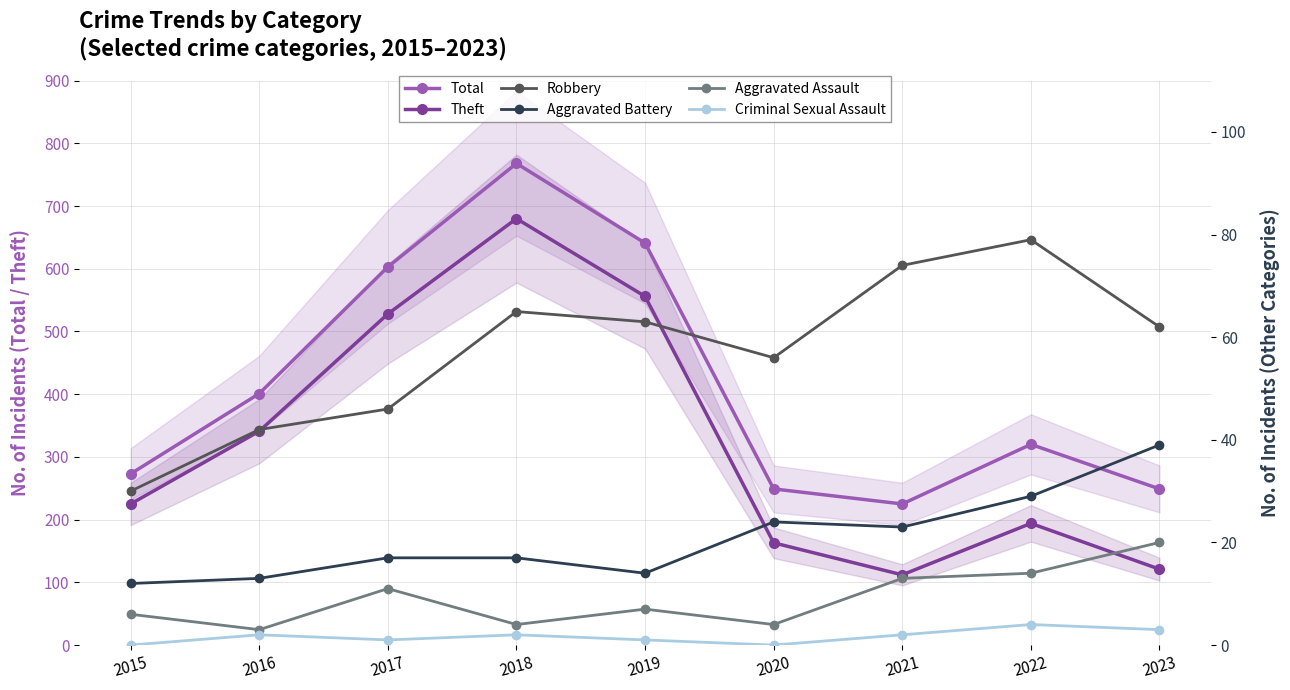

List the labels in order of Robbery value, largest first.

2022, 2021, 2018, 2019, 2023, 2020, 2017, 2016, 2015